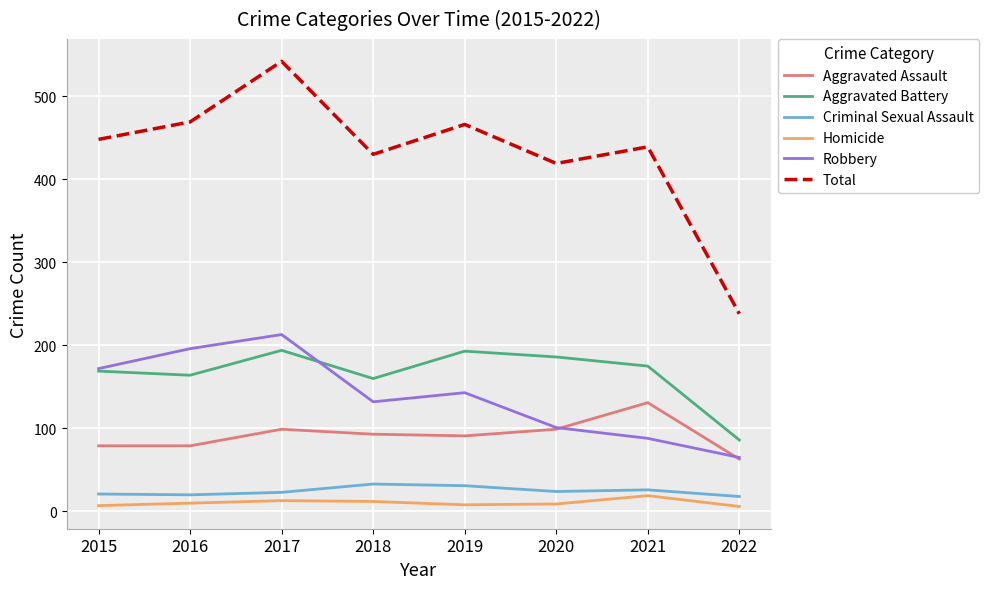

Which series has the largest total across all categories?

Total